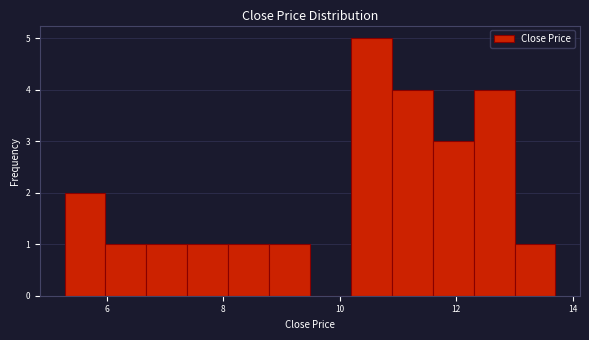

Read against the x-axis, roughly where is the centre of the tallest bar?

10.6